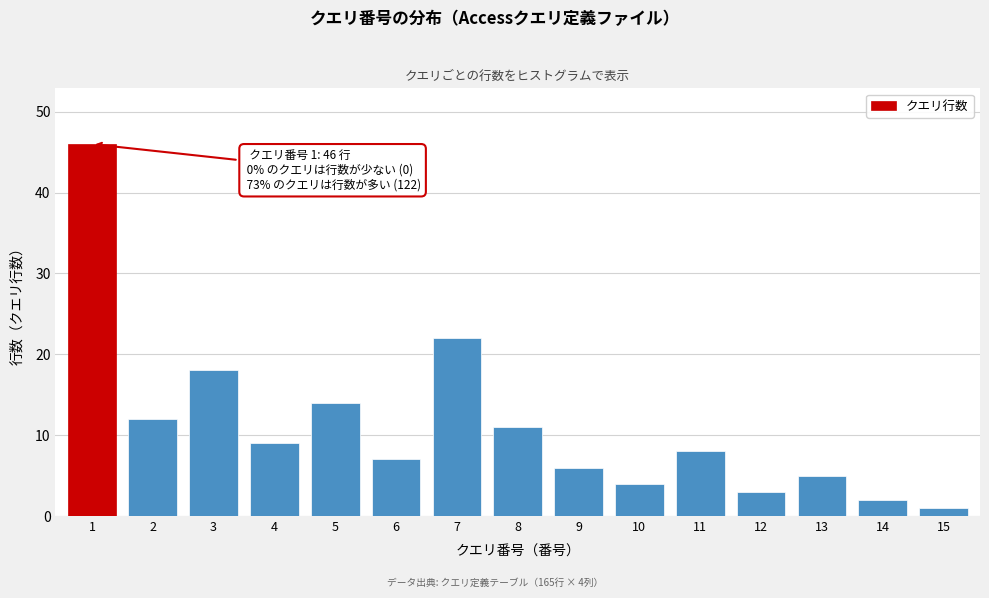

Reading left to right, list all the values displayed in this chart.

46	12	18	9	14	7	22	11	6	4	8	3	5	2	1